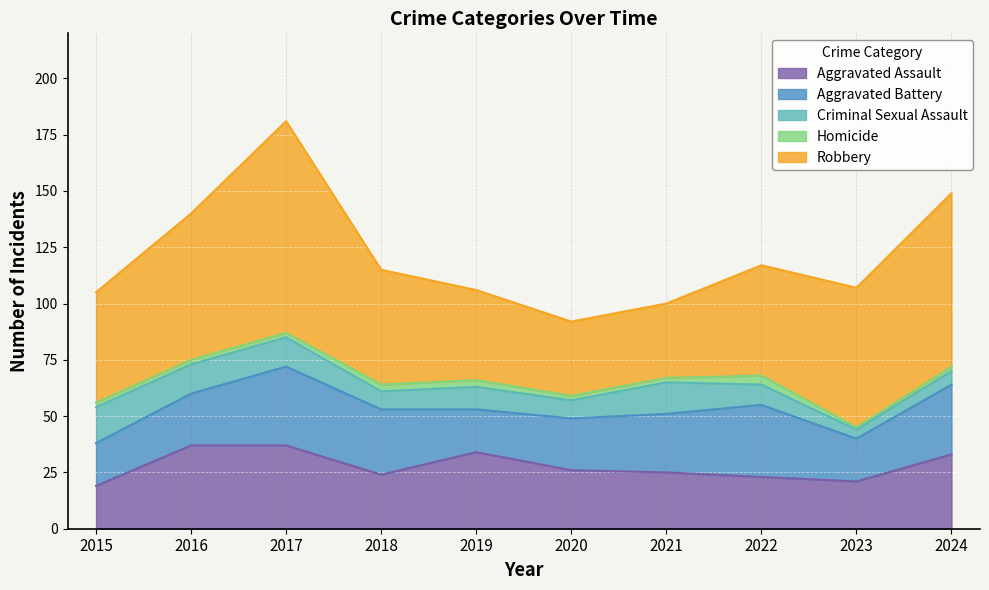

Reading right to left, extract all data points from this chart.

Aggravated Assault: 33	21	23	25	26	34	24	37	37	19
Aggravated Battery: 31	19	32	26	23	19	29	35	23	19
Criminal Sexual Assault: 6	4	9	14	8	10	8	13	13	16
Homicide: 2	1	4	2	2	3	3	2	2	2
Robbery: 77	62	49	33	33	40	51	94	65	49